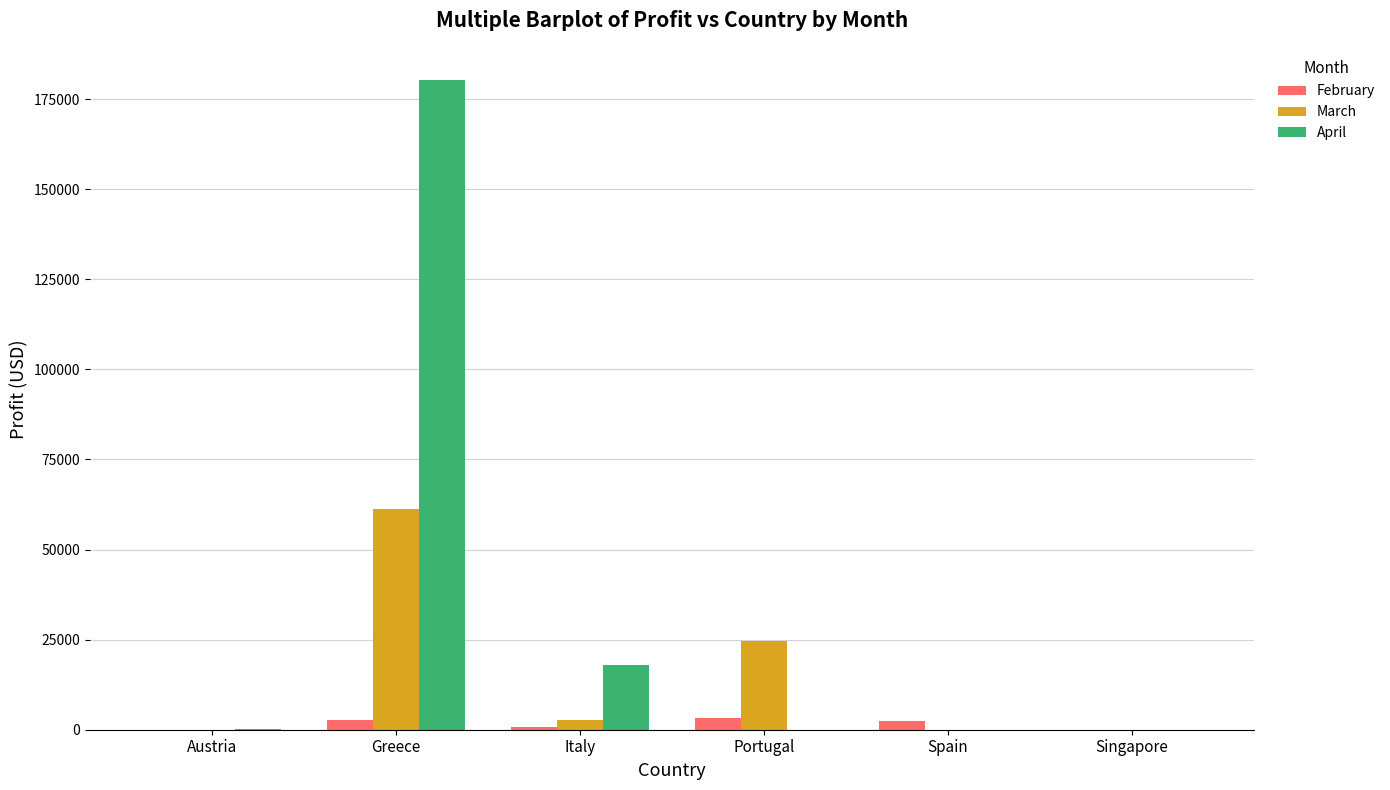

Which series has the largest total across all categories?

April